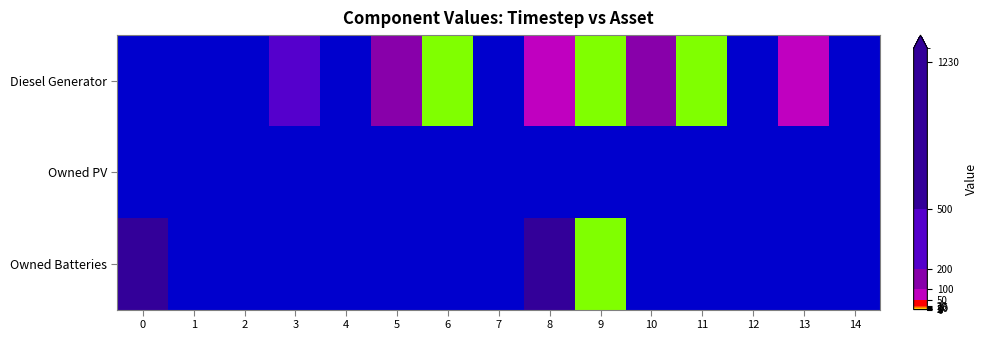

Rank the series at 14 from highest to lowest value.

row_0, row_1, row_2